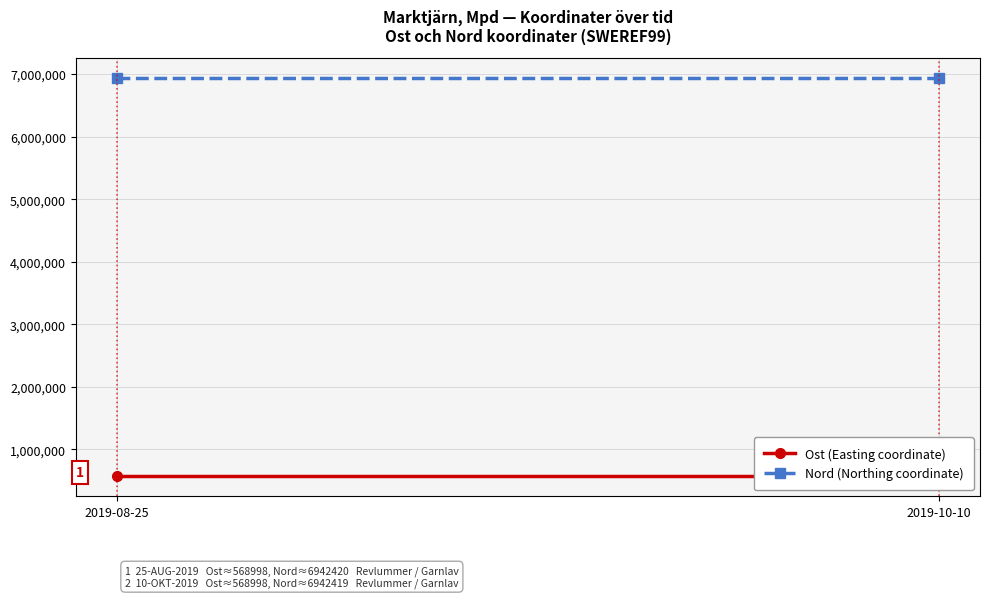

Rank the series by their average value, from highest to lowest.

Nord (Northing coordinate), Ost (Easting coordinate)